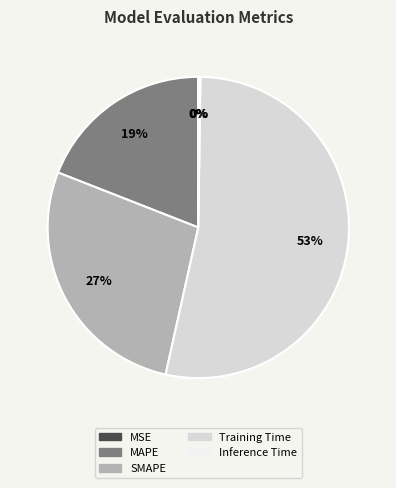

Which category accounts for the majority?

Training Time